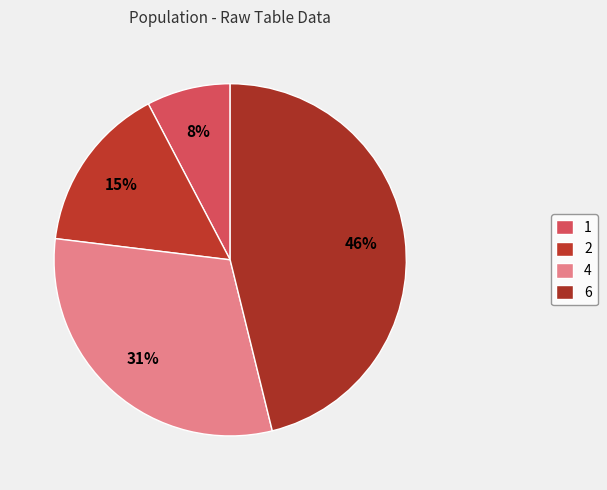

Do 6 and 2 together represent more than half of the pie?

Yes